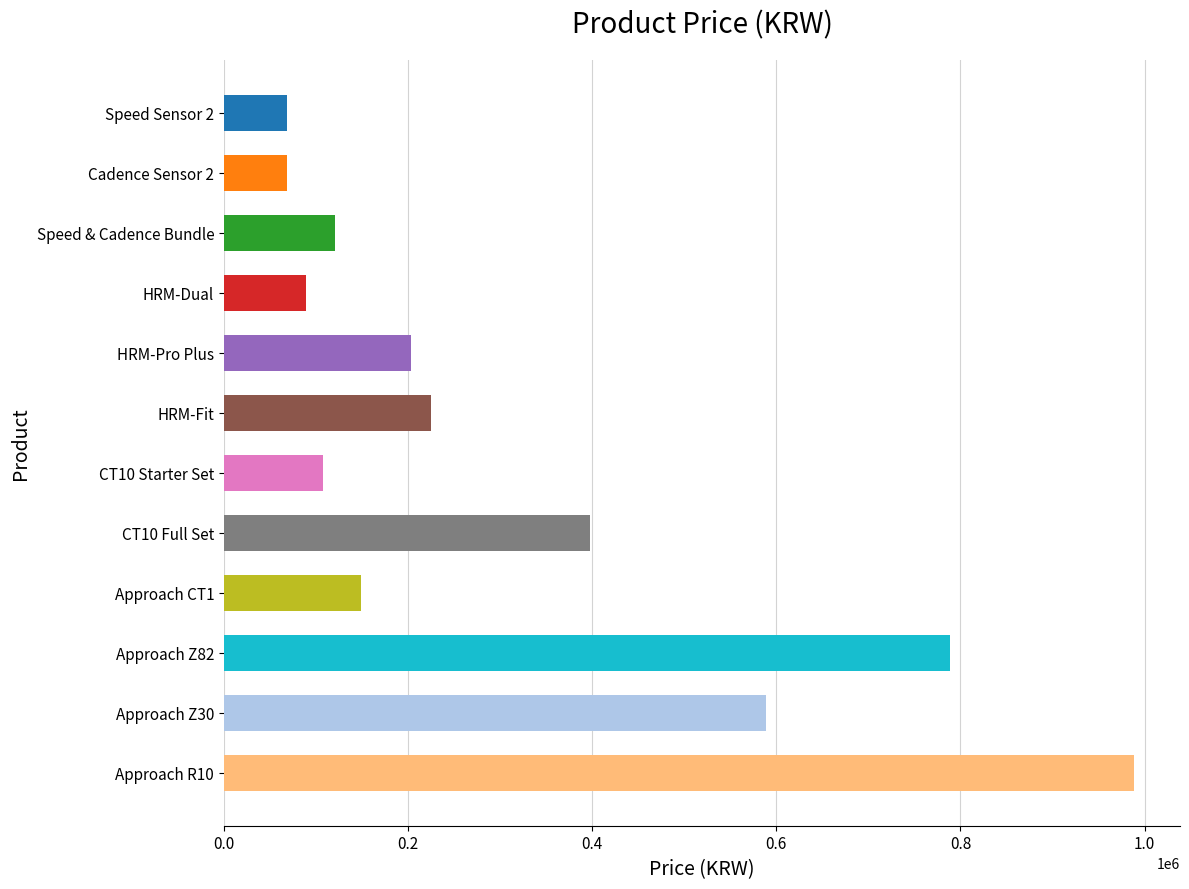

How many data points are less than 203000?

6